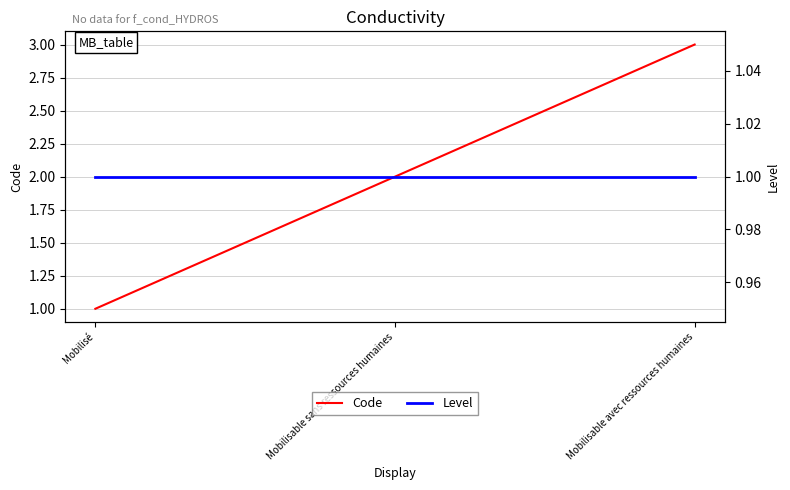

How many categories are shown in the chart?

3